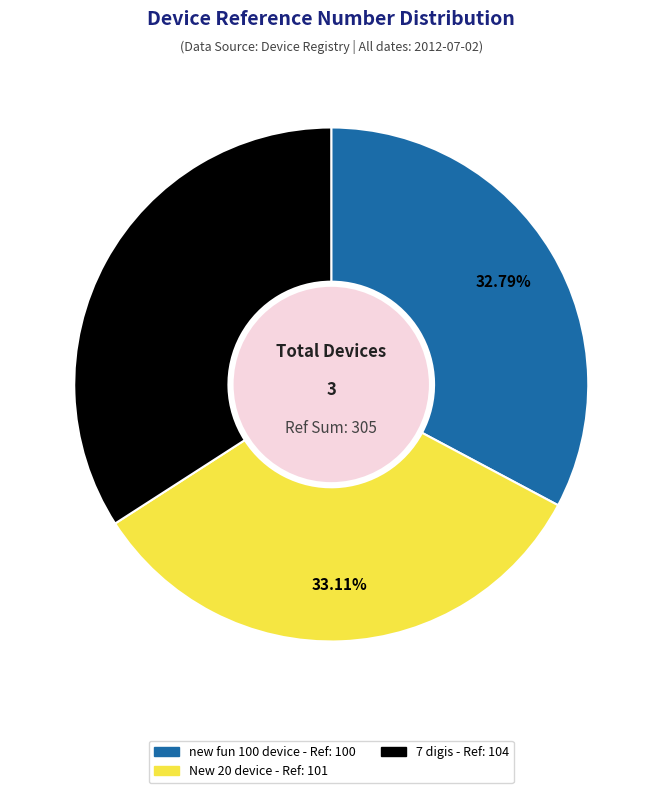

Combined, do 7 digis and New 20 device account for over 50%?

Yes